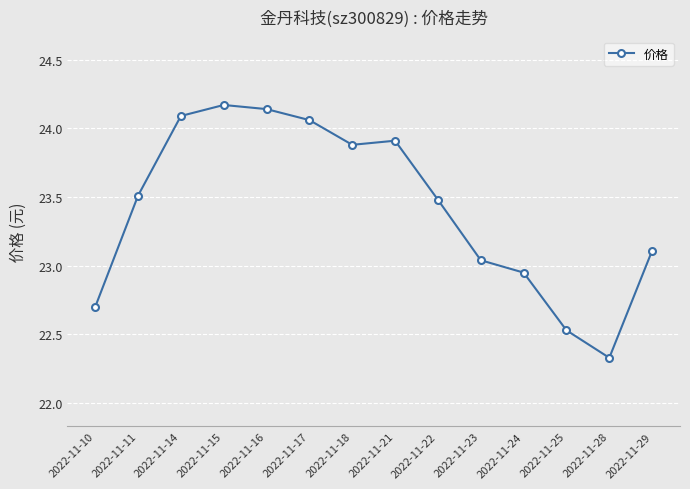

List the labels in order of value, largest first.

2022-11-15, 2022-11-16, 2022-11-14, 2022-11-17, 2022-11-21, 2022-11-18, 2022-11-11, 2022-11-22, 2022-11-29, 2022-11-23, 2022-11-24, 2022-11-10, 2022-11-25, 2022-11-28